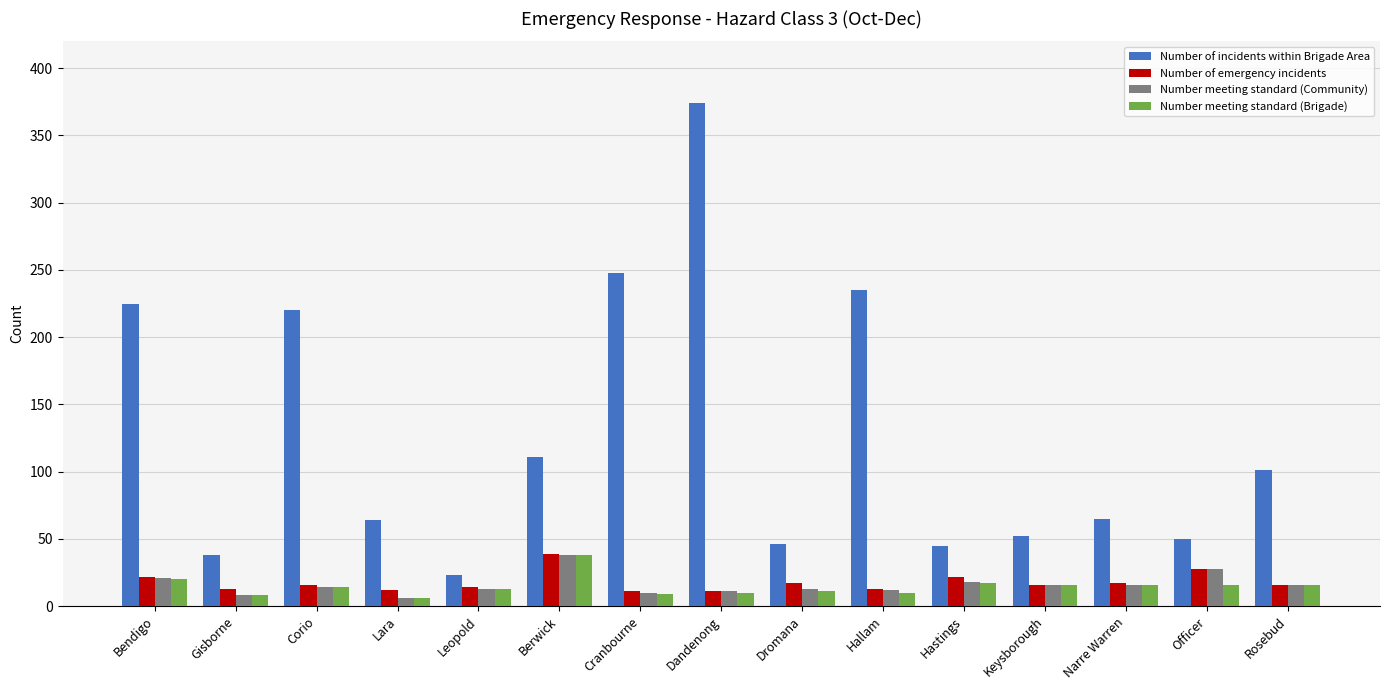

Which series has the widest spread of values?

Number of incidents within Brigade Area